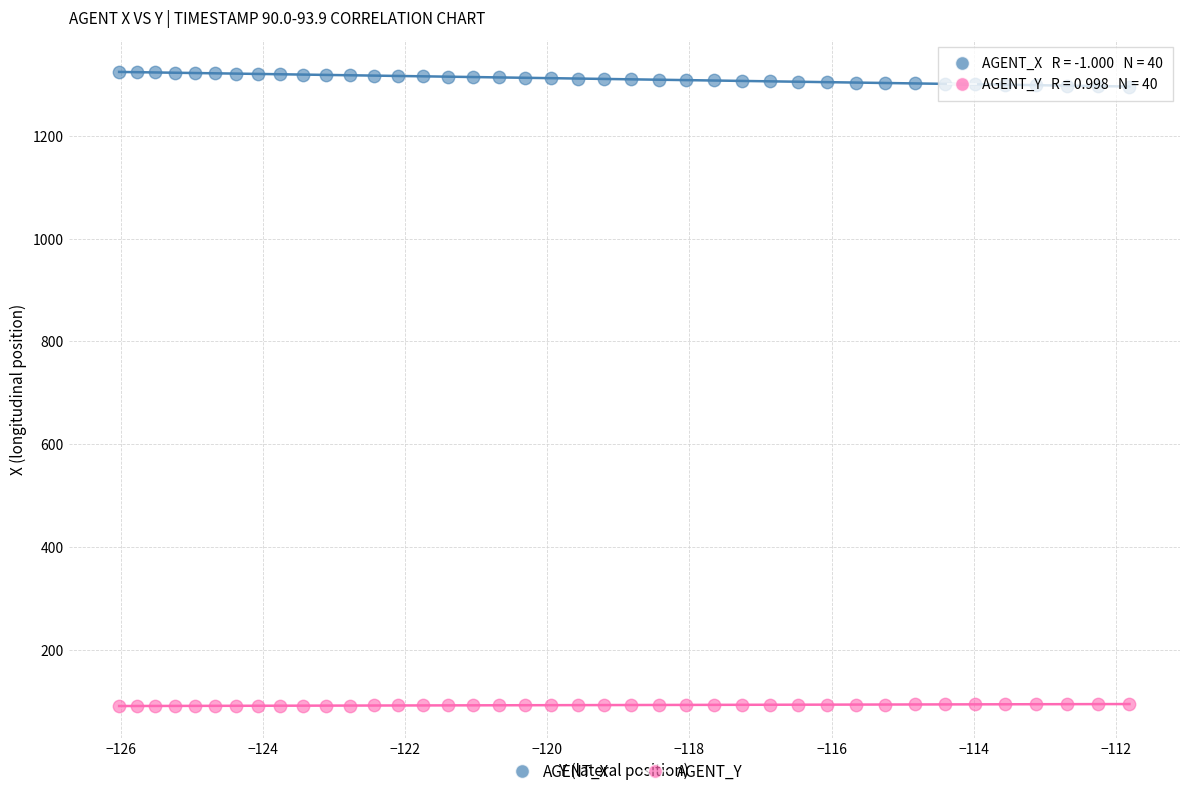

Across all data points, what is the range of X values (max minus min)?

14.2